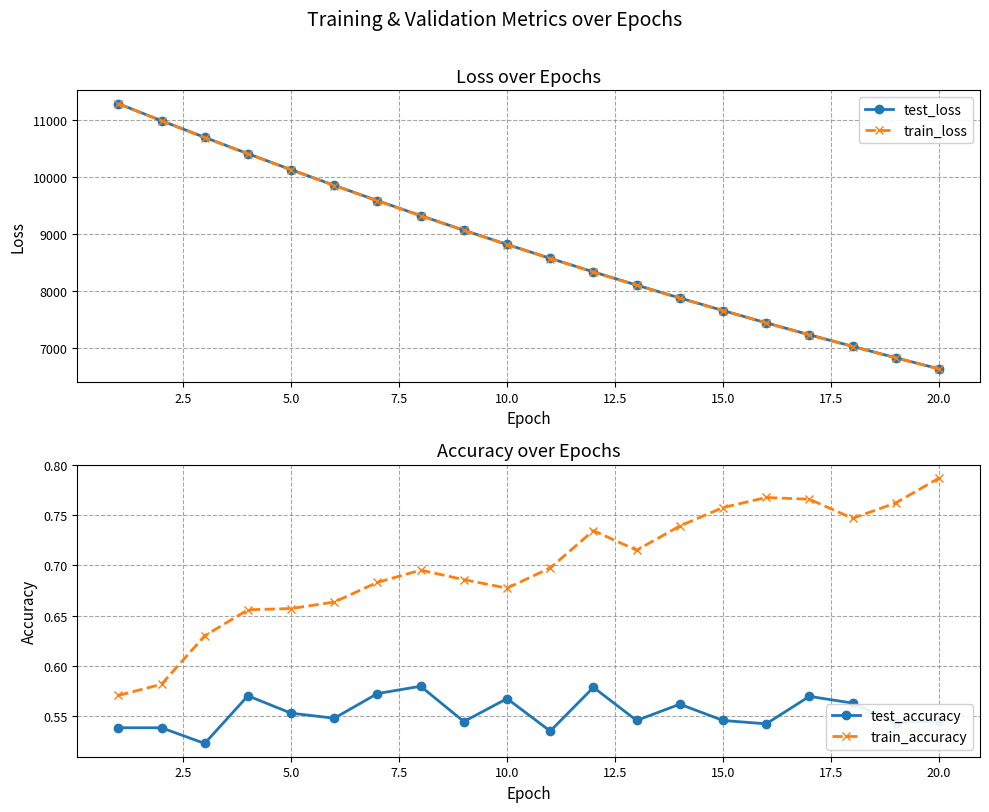

What is the value of the test_loss point at the 14th from the left?

7877.8